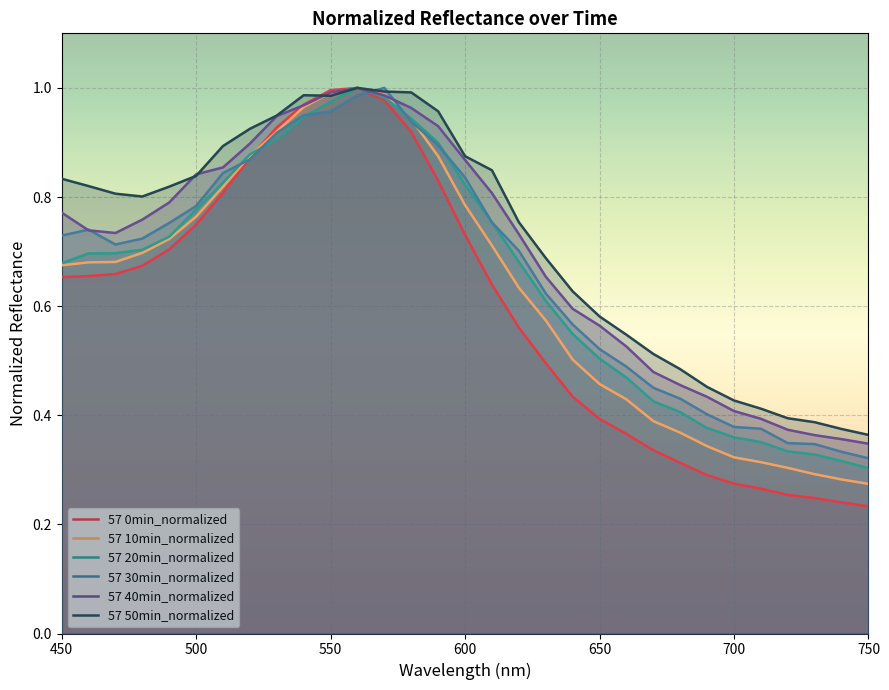

Which series has the largest range (max minus min)?

57 0min_normalized